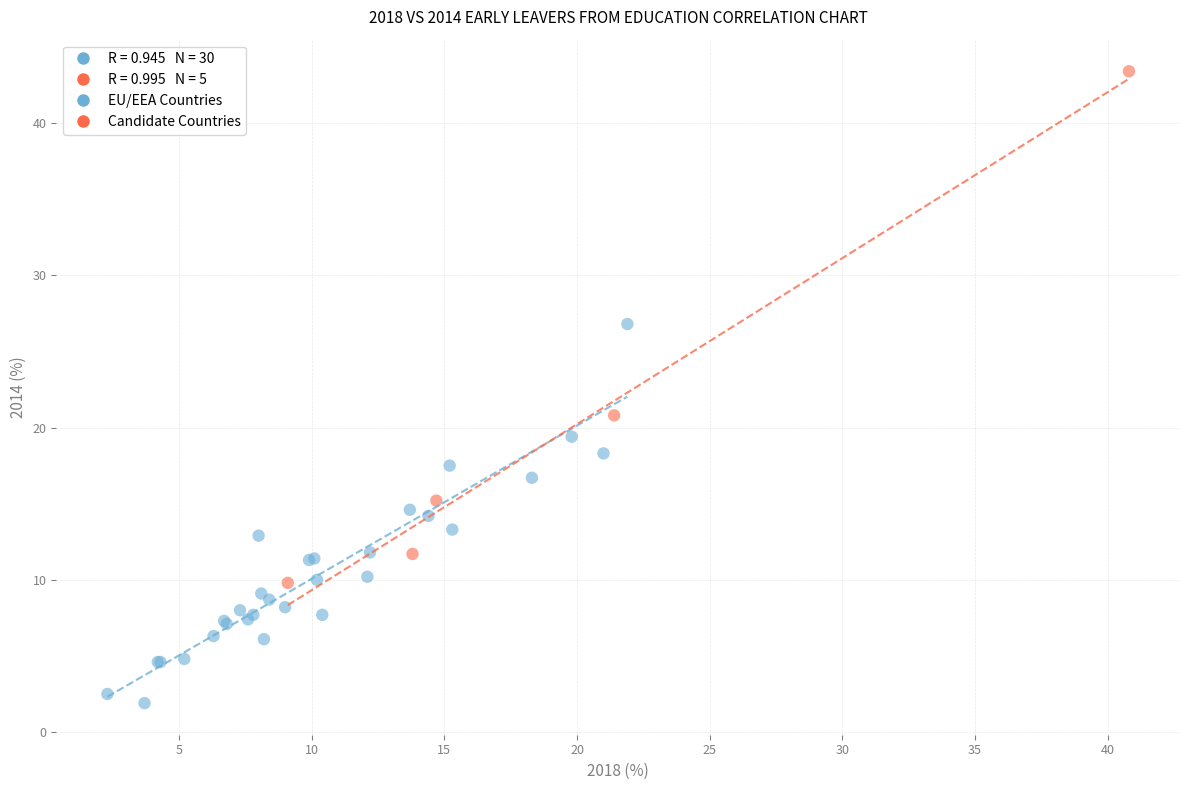

Which series has the largest Y range (max minus min)?

Candidate Countries